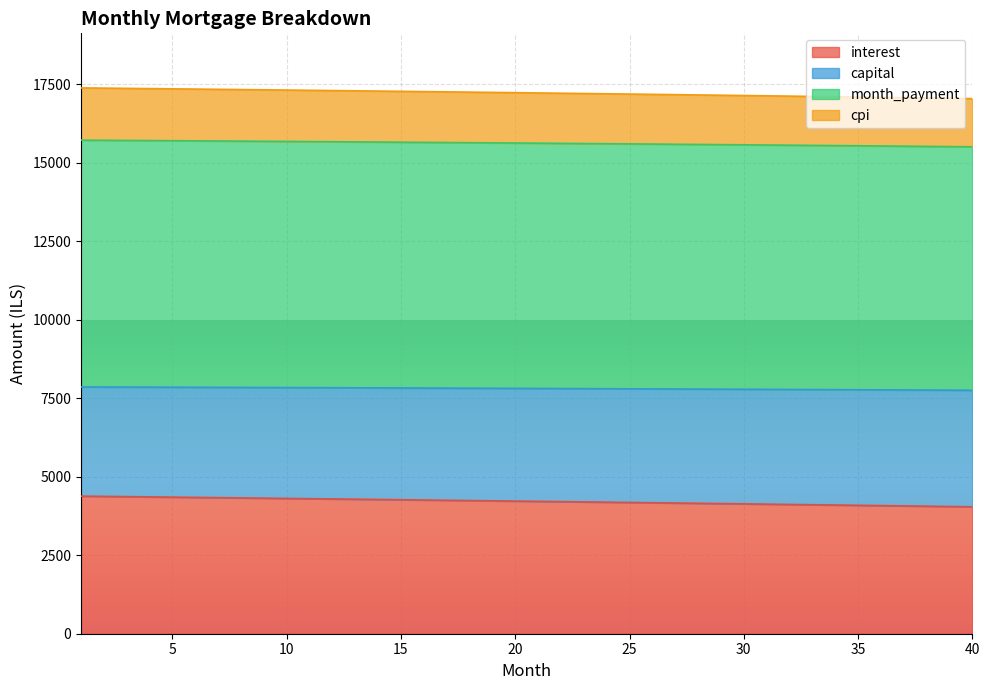

At which label does cpi first exceed 15629?

1